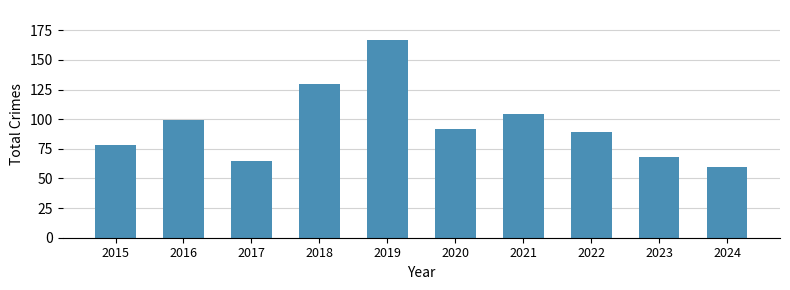

Reading left to right, what are all the values shown in this chart?

78	99	65	130	167	92	104	89	68	60